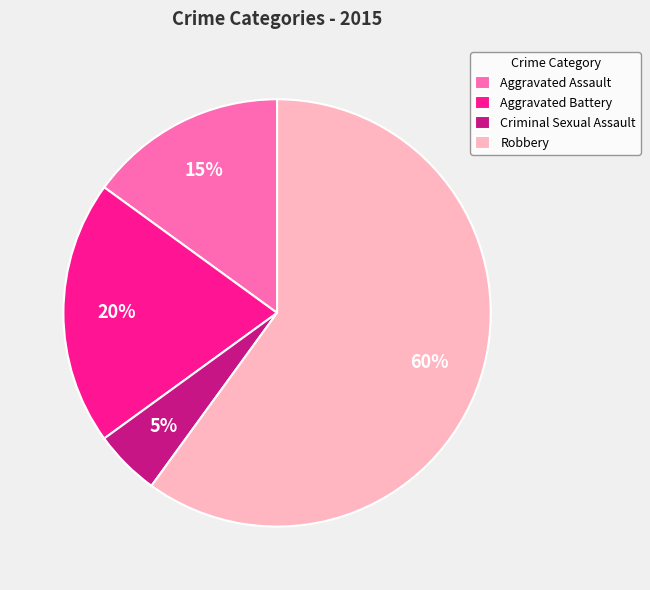

How many slices are in this pie chart?

4